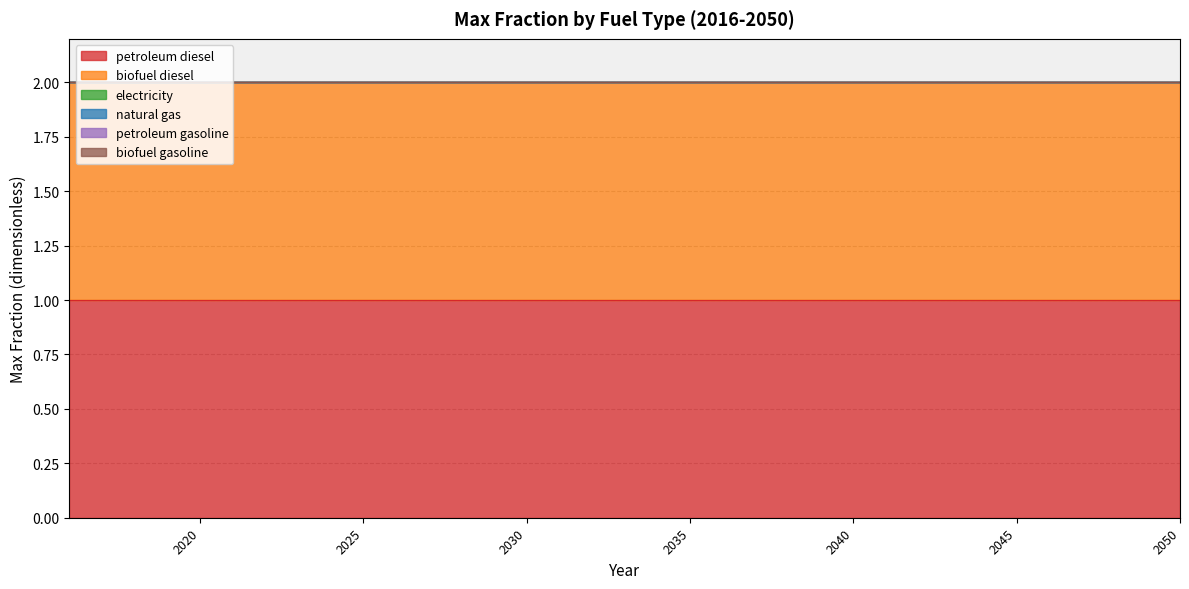

True or false: biofuel diesel has a value of 1 at 2046.

False